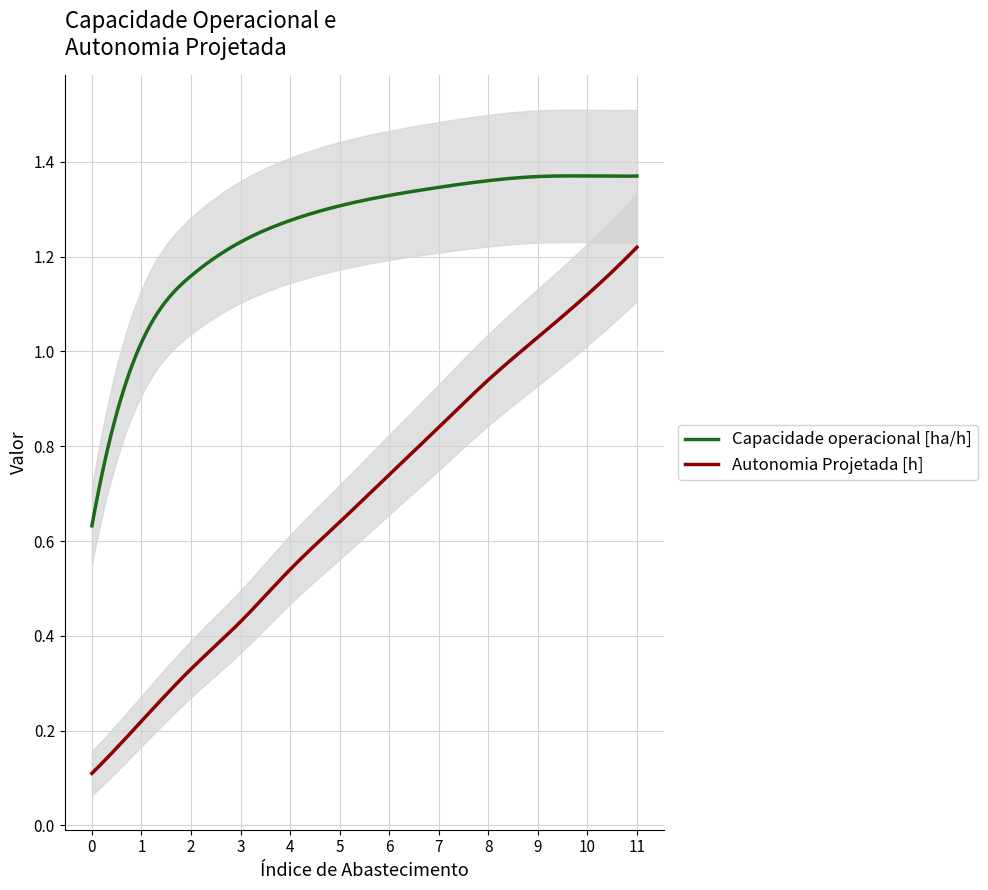

Between 4 and 7, which series saw the biggest shift?

Autonomia Projetada [h]